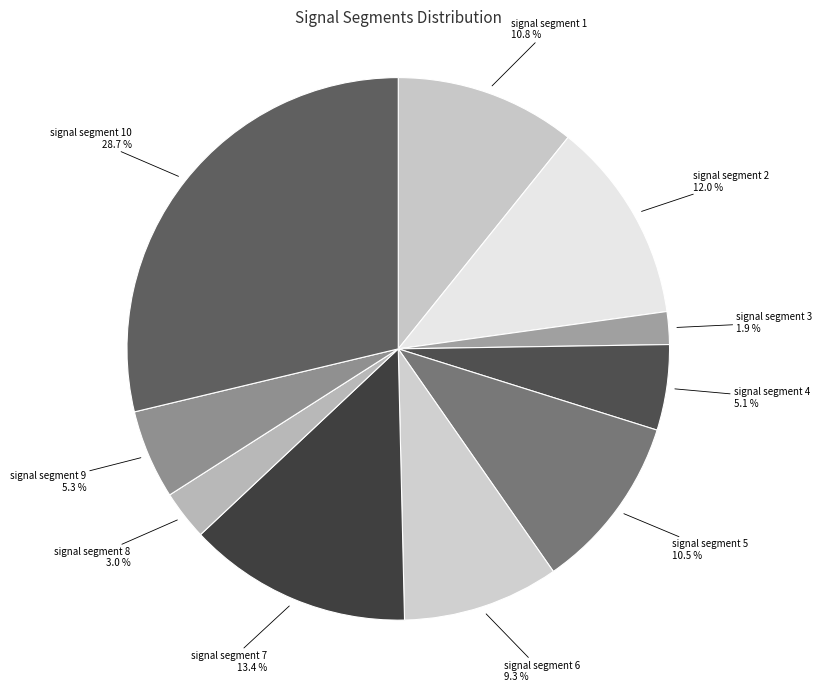

Does any single category account for the majority?

No